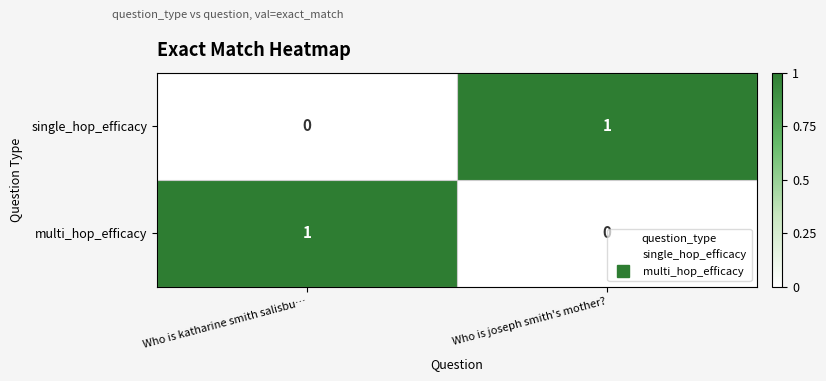

Is it true that multi_hop_efficacy equals -1 at Who is joseph smith's mother??

False